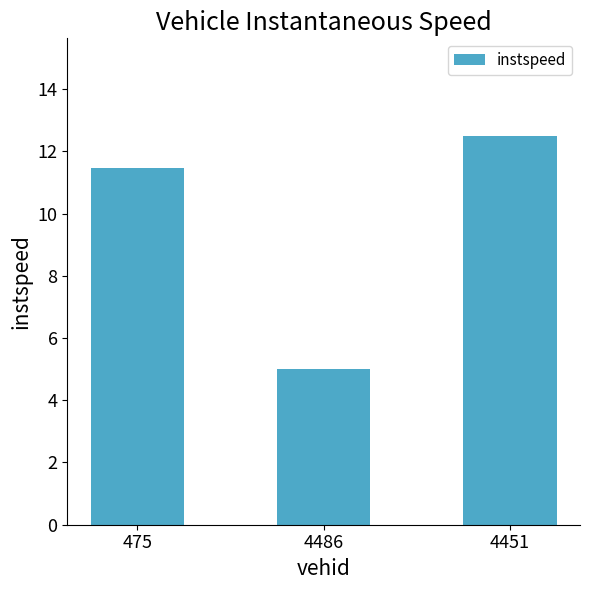

What is the average value?

9.7